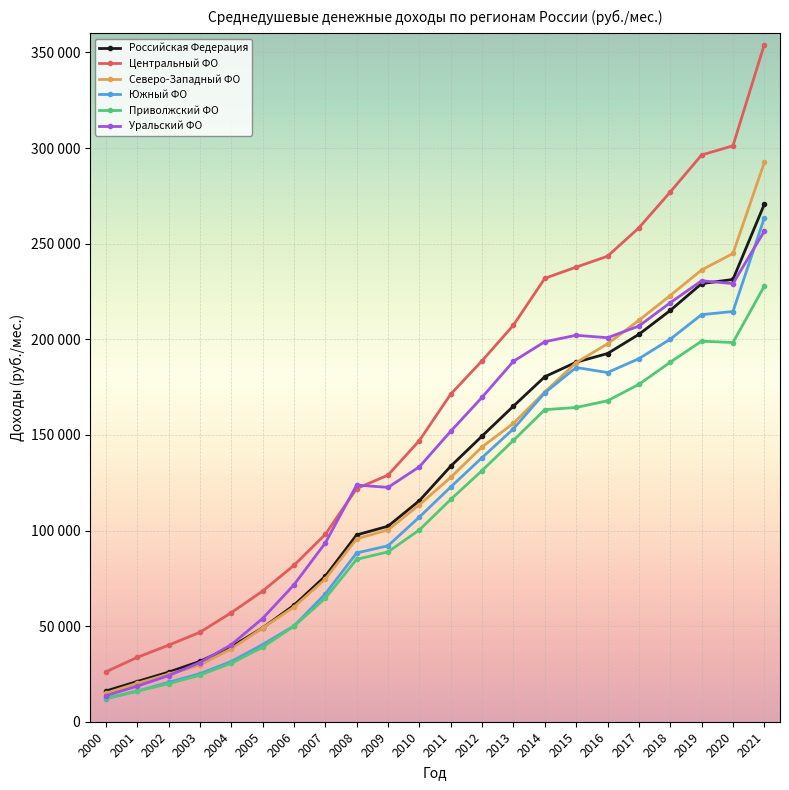

What are all the series names shown in the legend?

Российская Федерация, Центральный ФО, Северо-Западный ФО, Южный ФО, Приволжский ФО, Уральский ФО